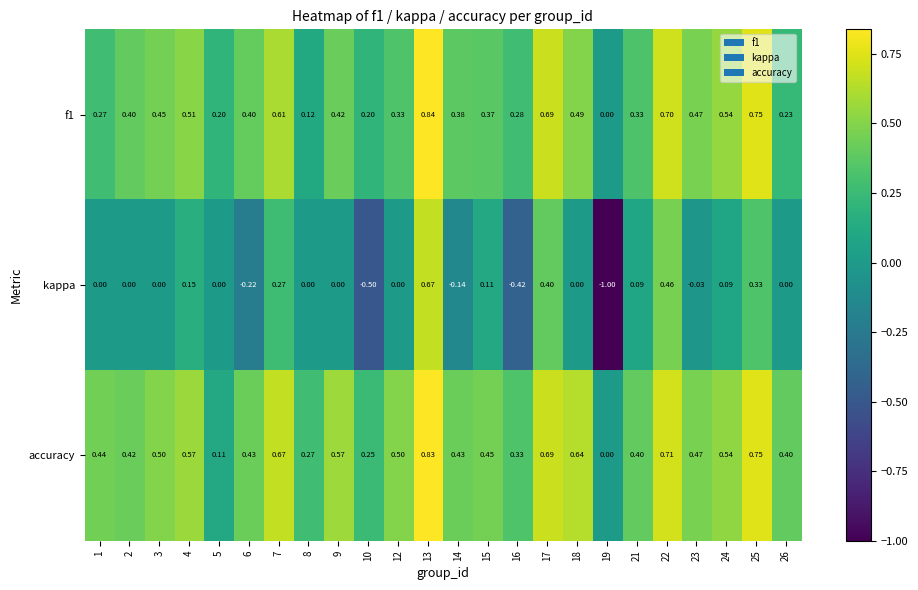

Is the value of f1 at 26 greater than the value of kappa at 19?

Yes